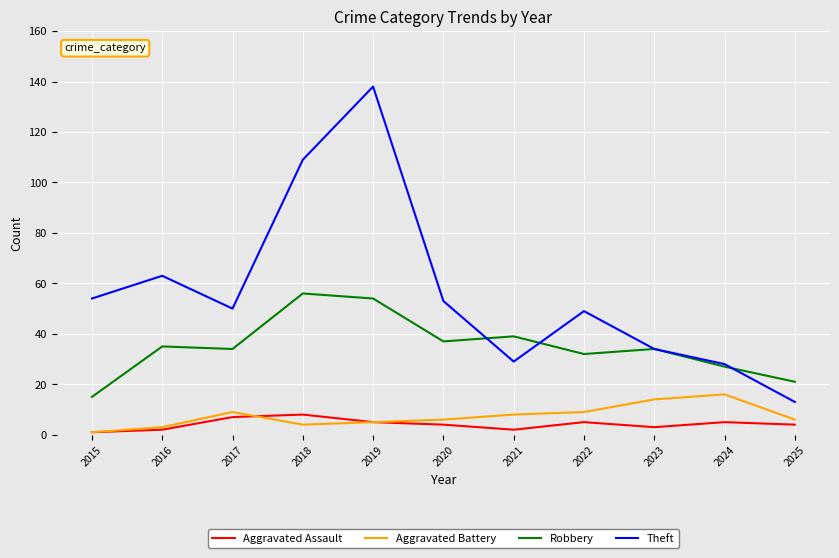

In Aggravated Battery, how many points are higher than both neighbors (excluding endpoints)?

2